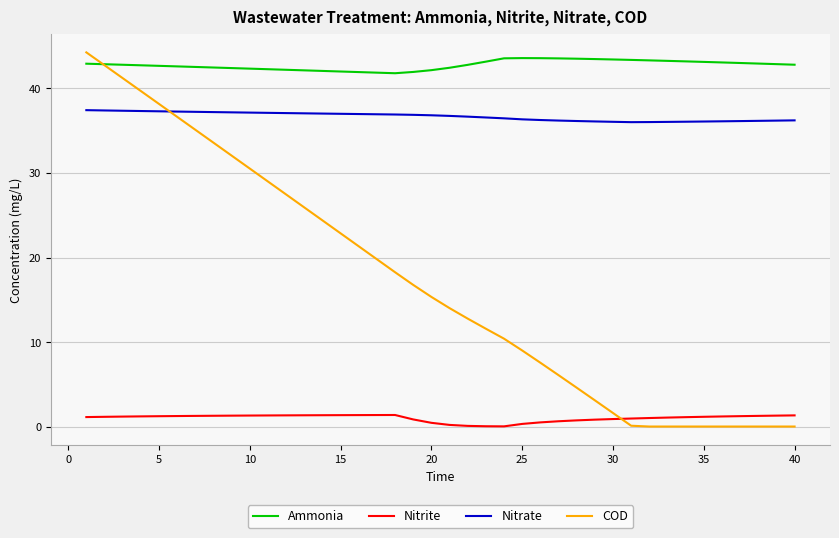

True or false: Nitrate and Nitrite cross at least once.

False